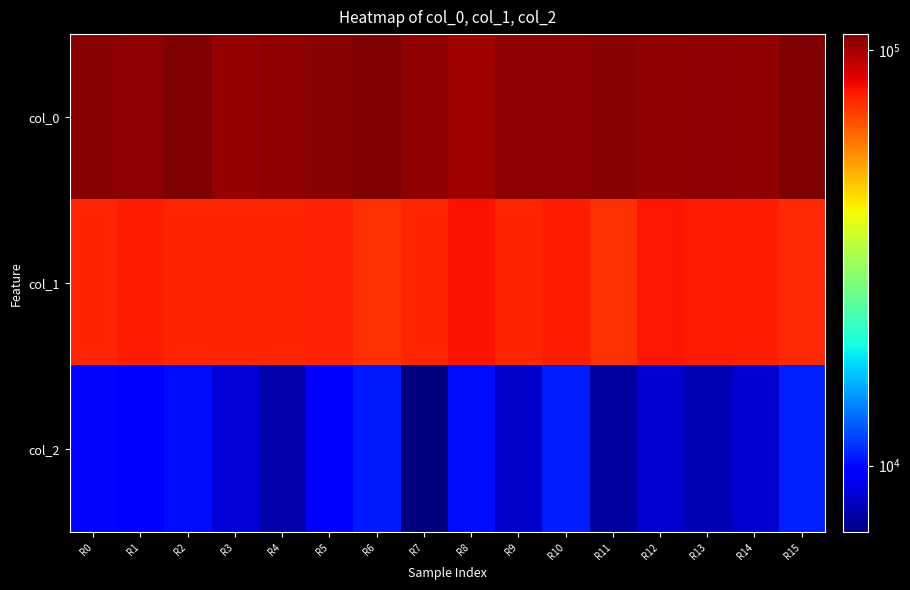

Rank the series by their maximum value, from lowest to highest.

col_2, col_1, col_0